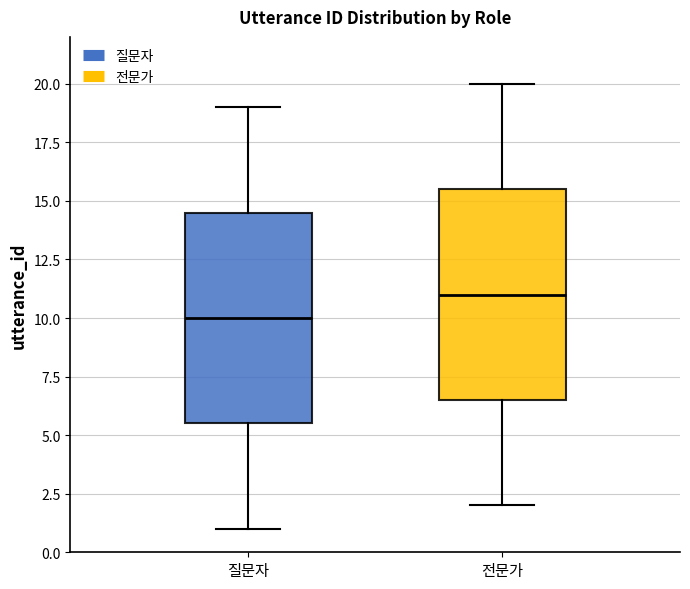

Reading left to right, transcribe this box plot: for each box, give where its median line is, the range the box spans, and where its two whiskers end, as read against the y-axis. The values are not printed on the chart, so give them approximately, as read against the axis.

질문자: median 10.0, box 5.5 to 14.5, whiskers 1.0 to 19.0
전문가: median 11.0, box 6.5 to 15.5, whiskers 2.0 to 20.0